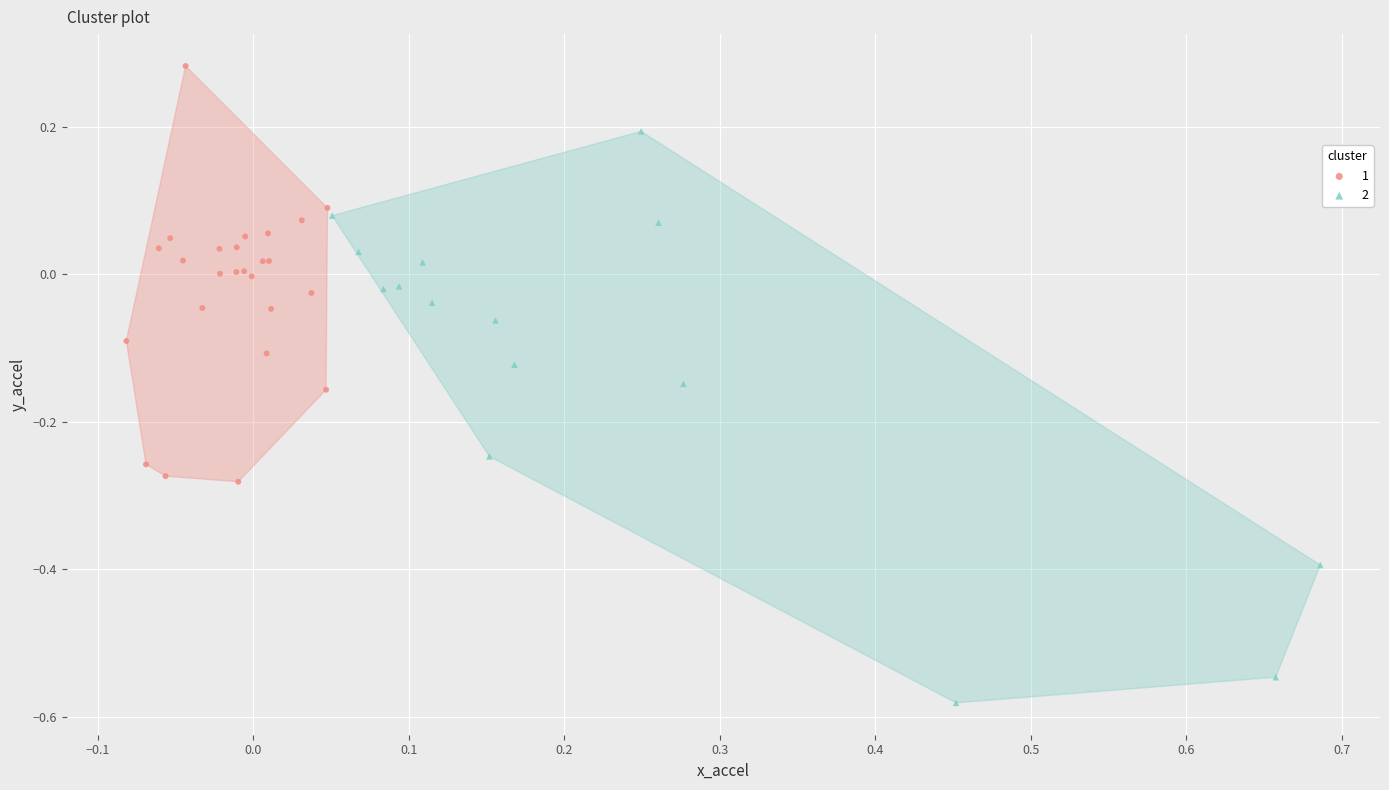

What are all the series names shown in the legend?

1, 2